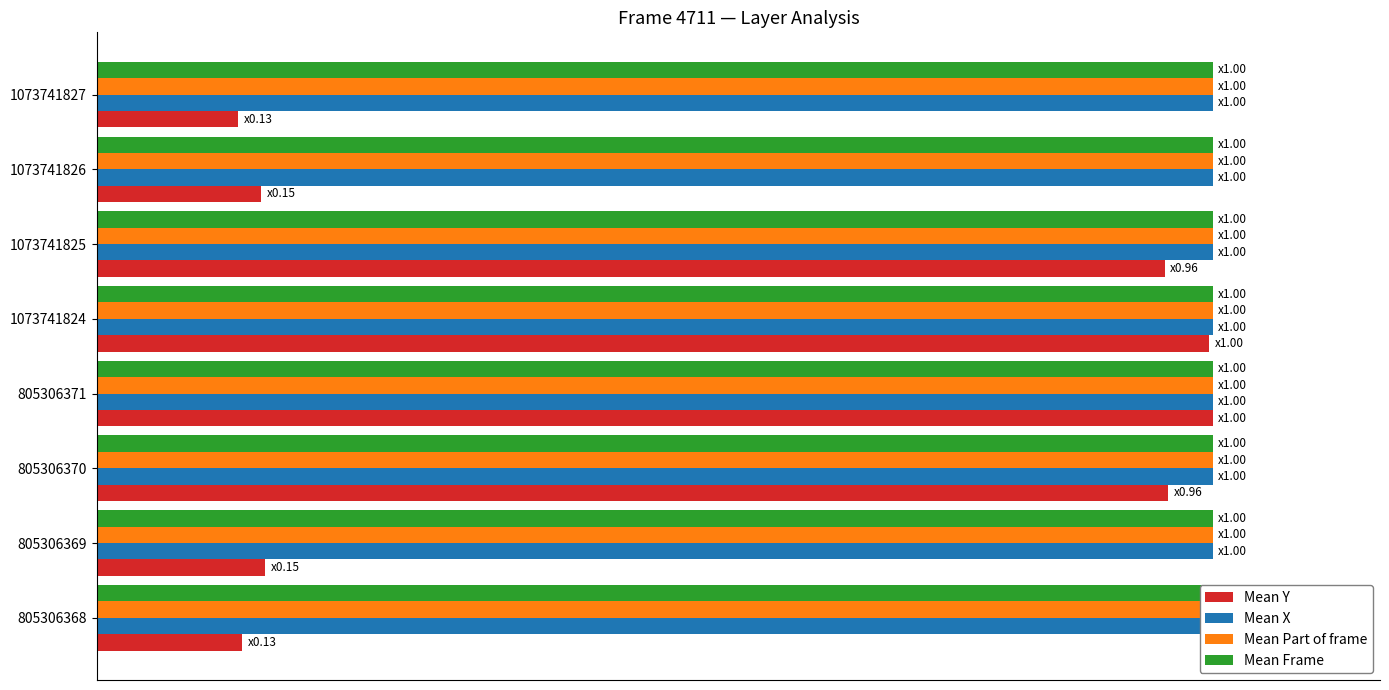

Which series has the widest spread of values?

Mean Y